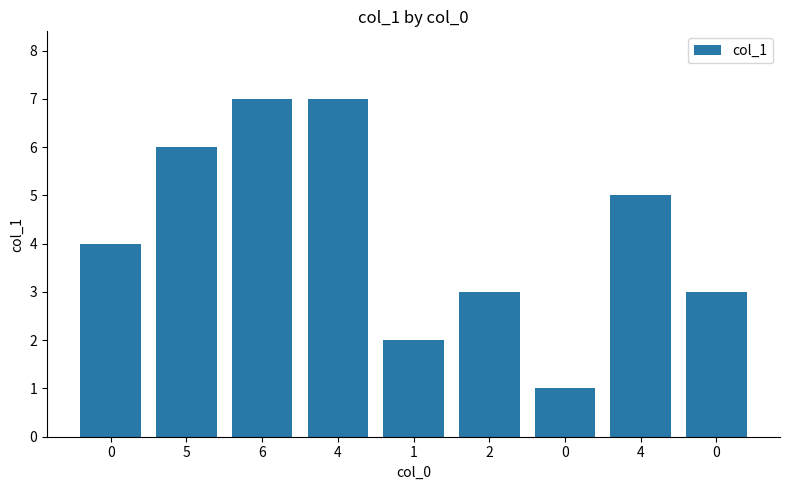

Count the values in the range 3 to 6.

5